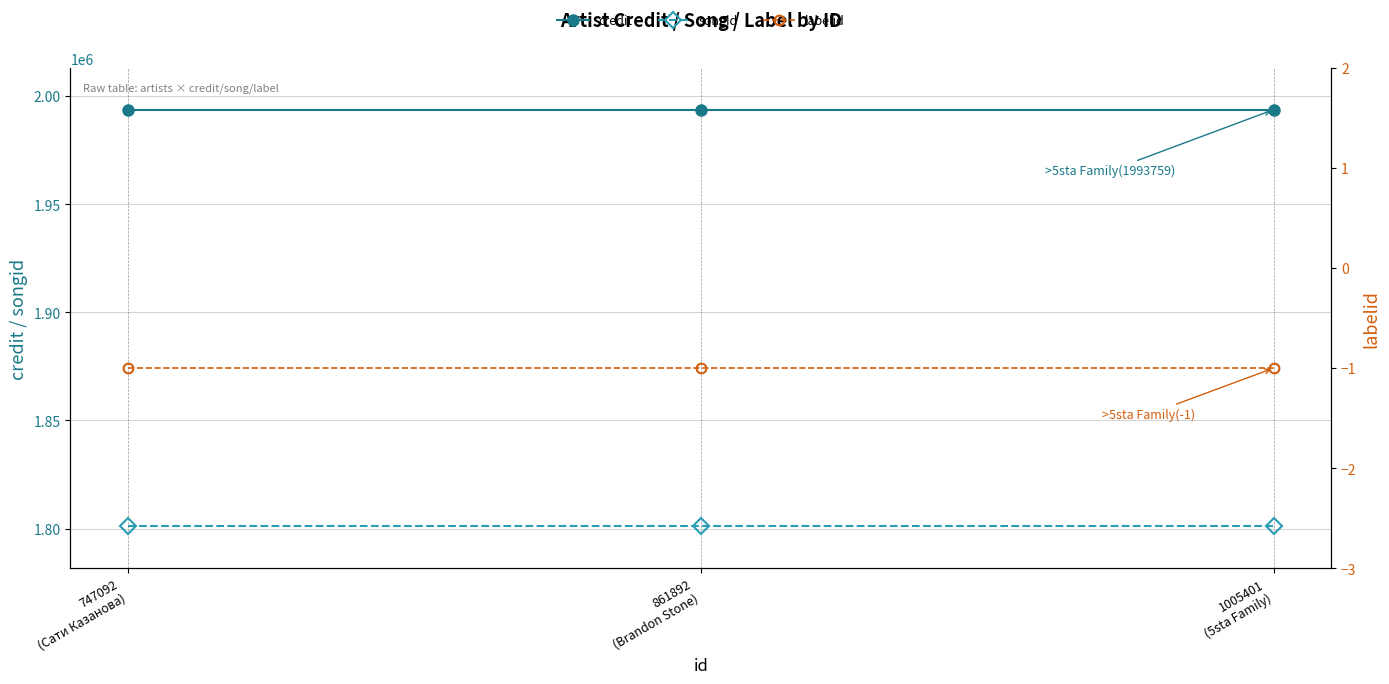

What is the approximate value of credit at 861892
(Brandon Stone)?

1993759